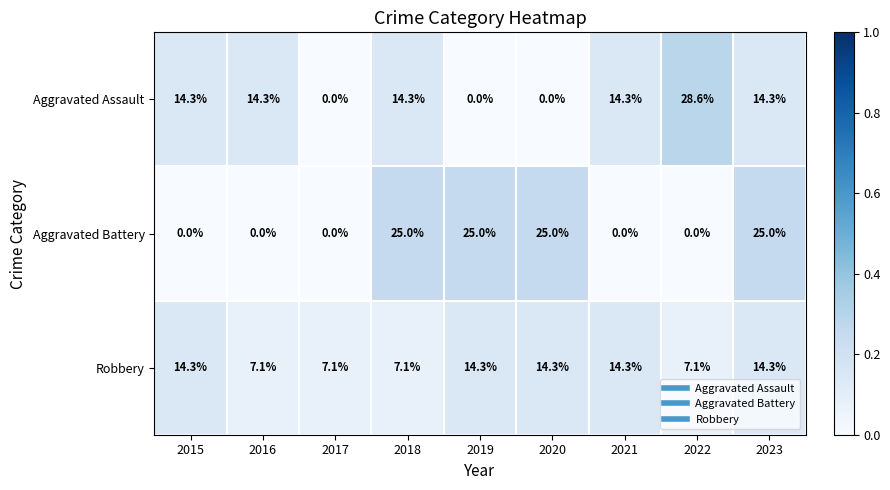

Is it true that Robbery equals 7.1 at 2022?

True